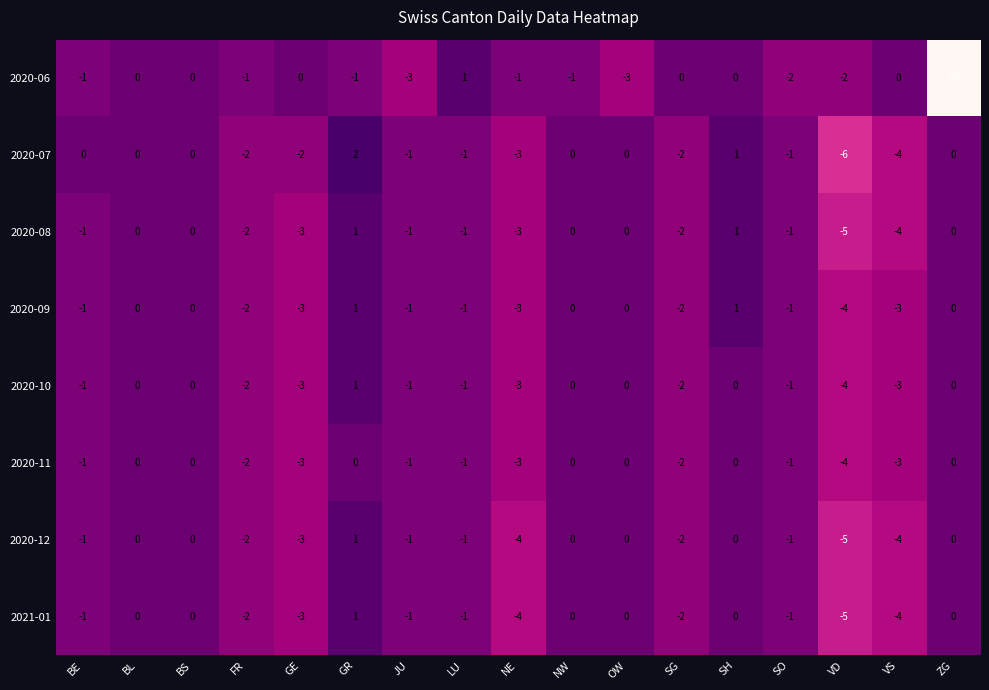

What is the spread (max minus min) of values at SH?

1